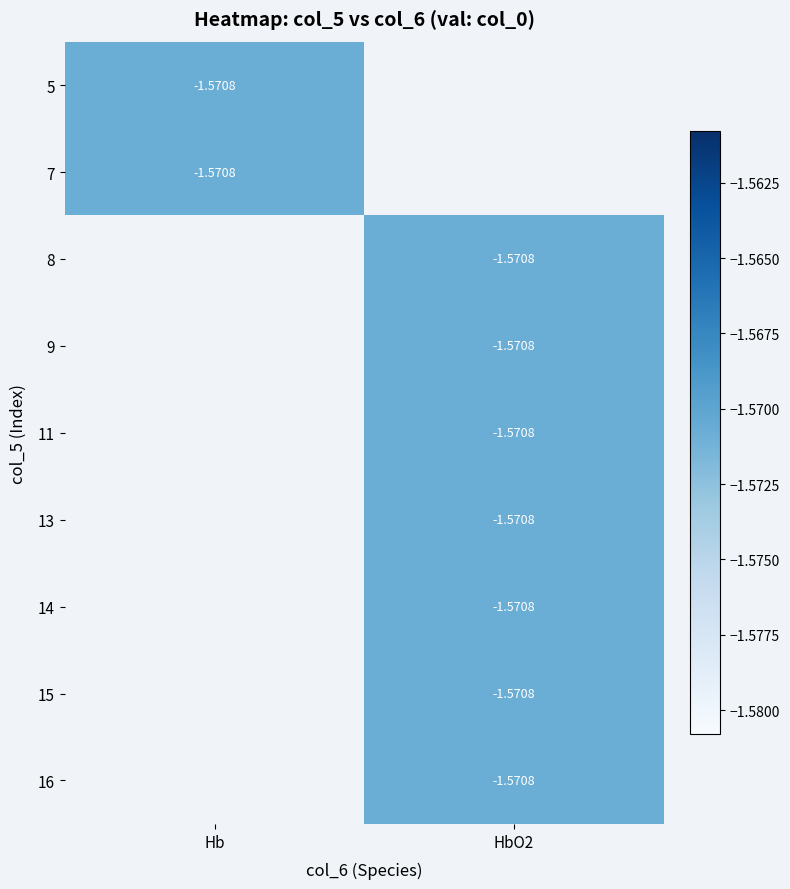

What is the maximum value for Hb?

-1.6